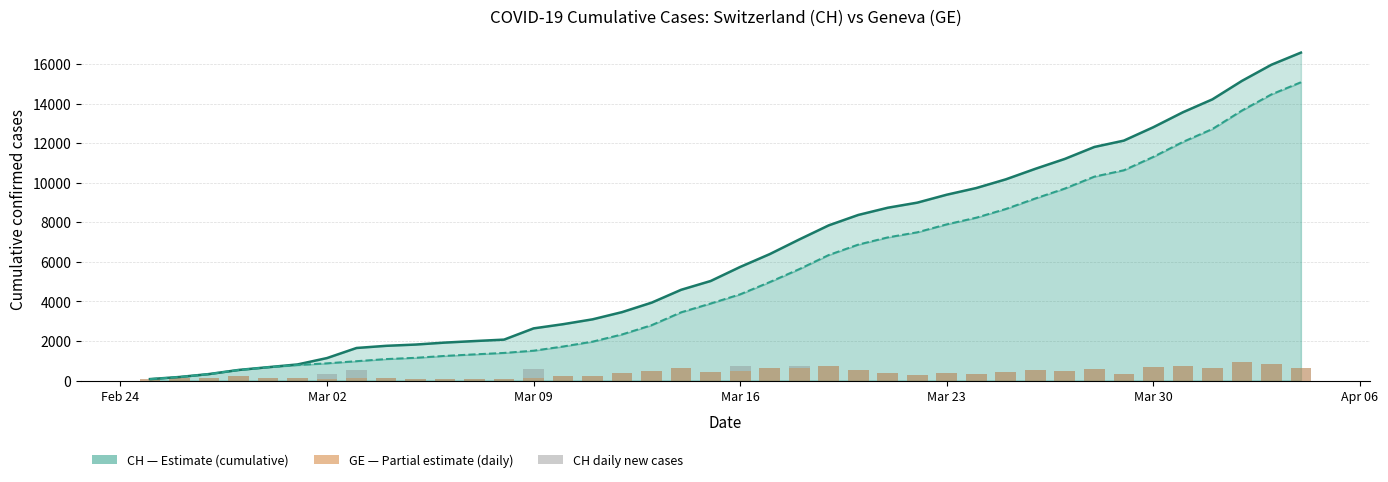

What is the lowest value of the GE daily new series?

64